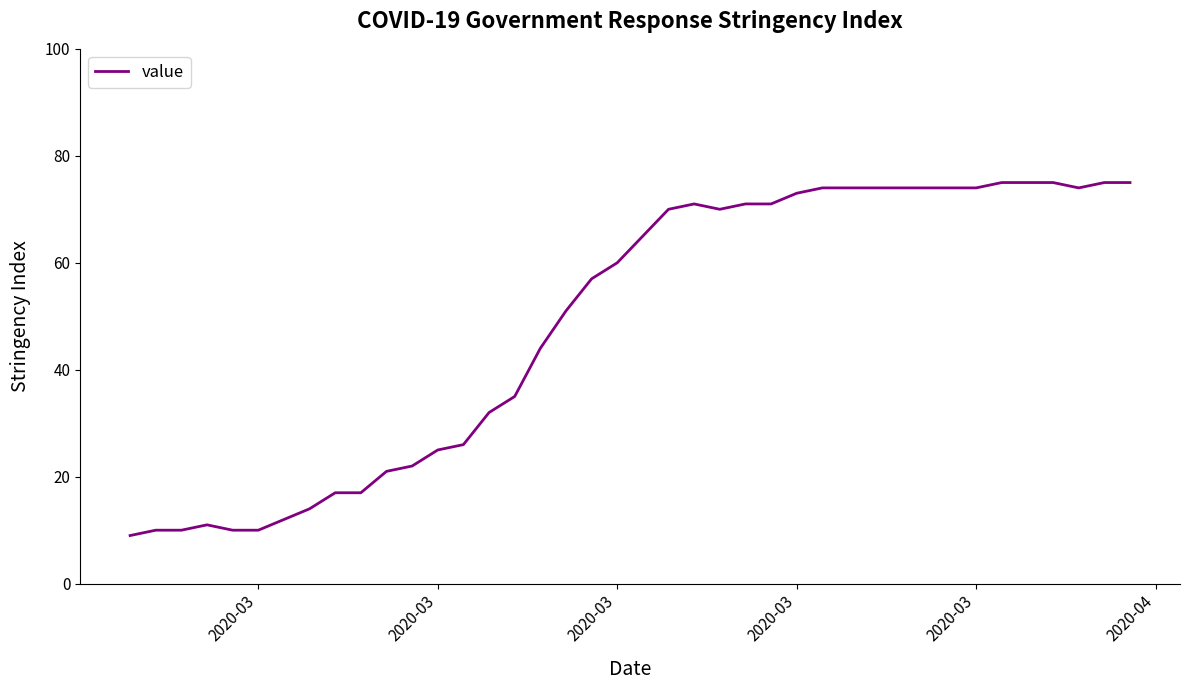

What is the average value?

49